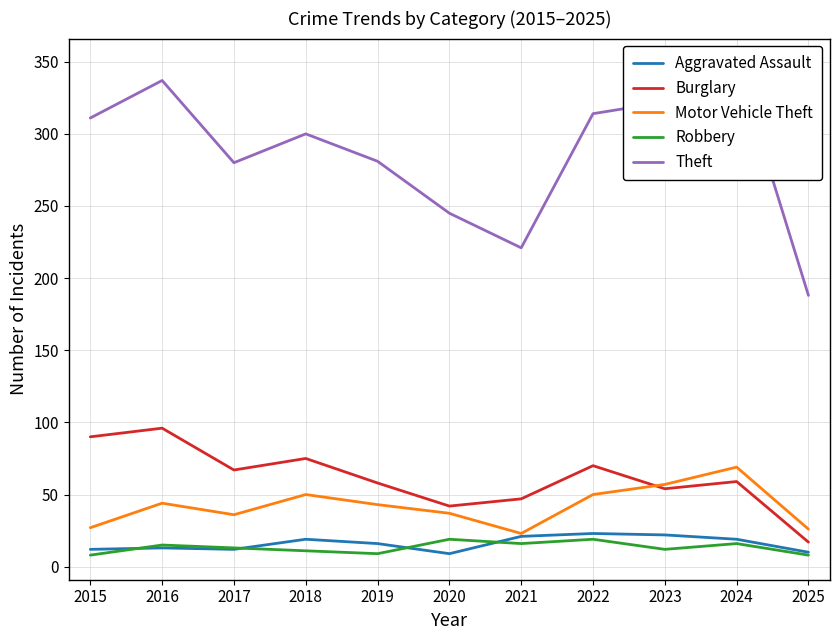

What is the difference between the maximum and minimum values in the Aggravated Assault series?

14